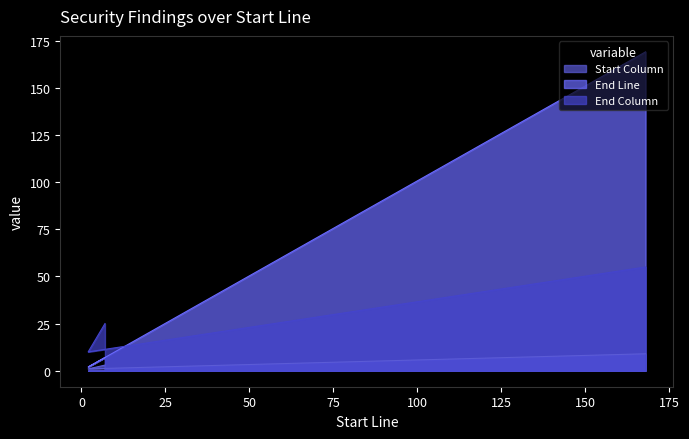

What are all the series names shown in the legend?

Start Column, End Line, End Column